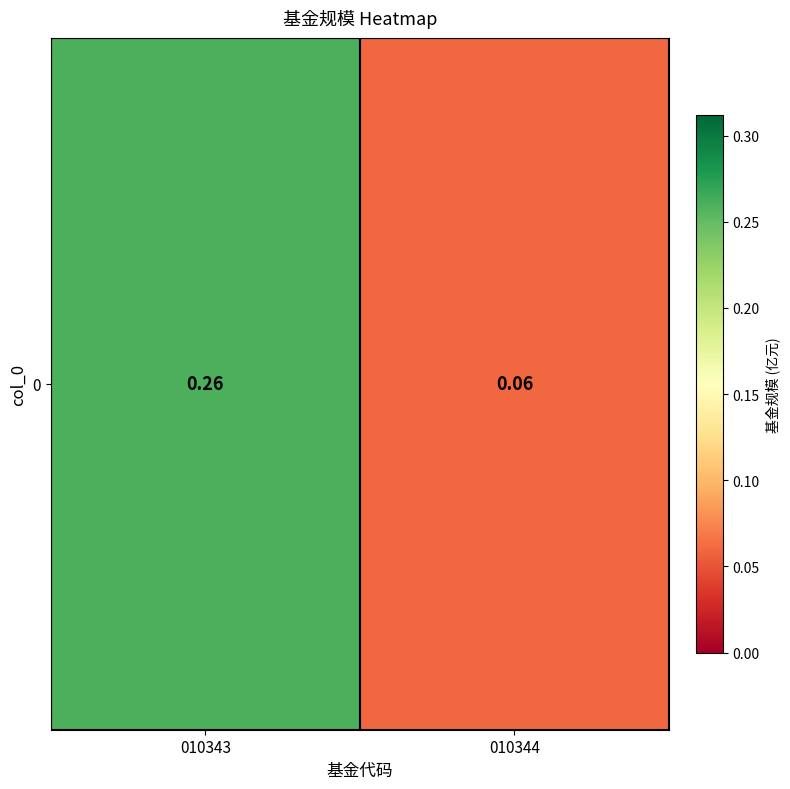

Between 010343 and 010344, which is larger?

010343